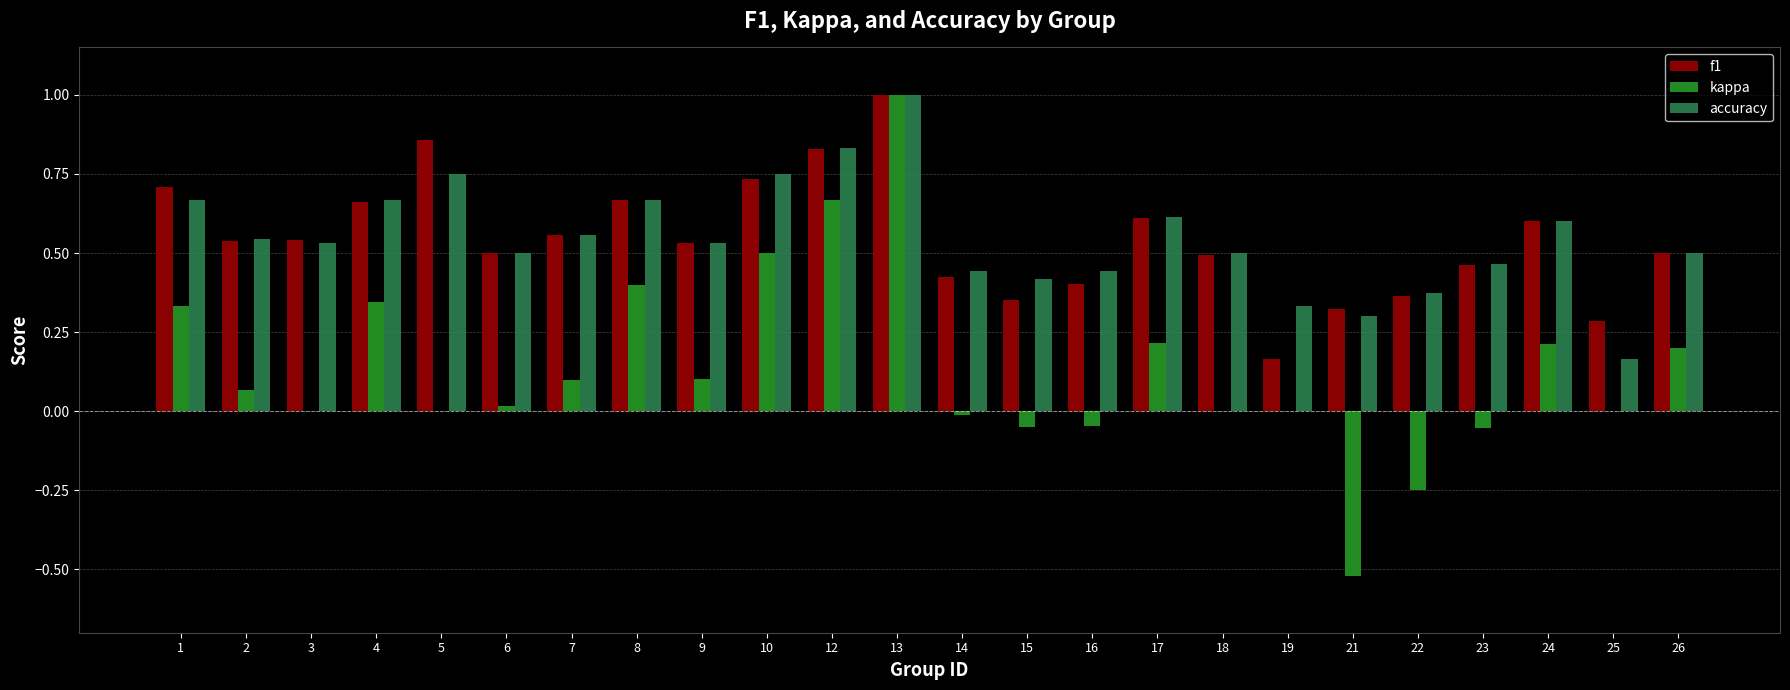

Is it true that accuracy equals 0.5 at 19?

False